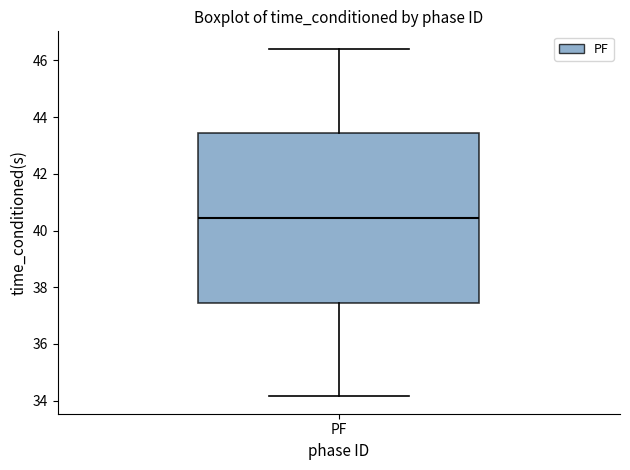

Where does the upper whisker of the box for PF end on the y-axis? The values are not printed on the chart, so give them approximately, as read against the axis.

46.4